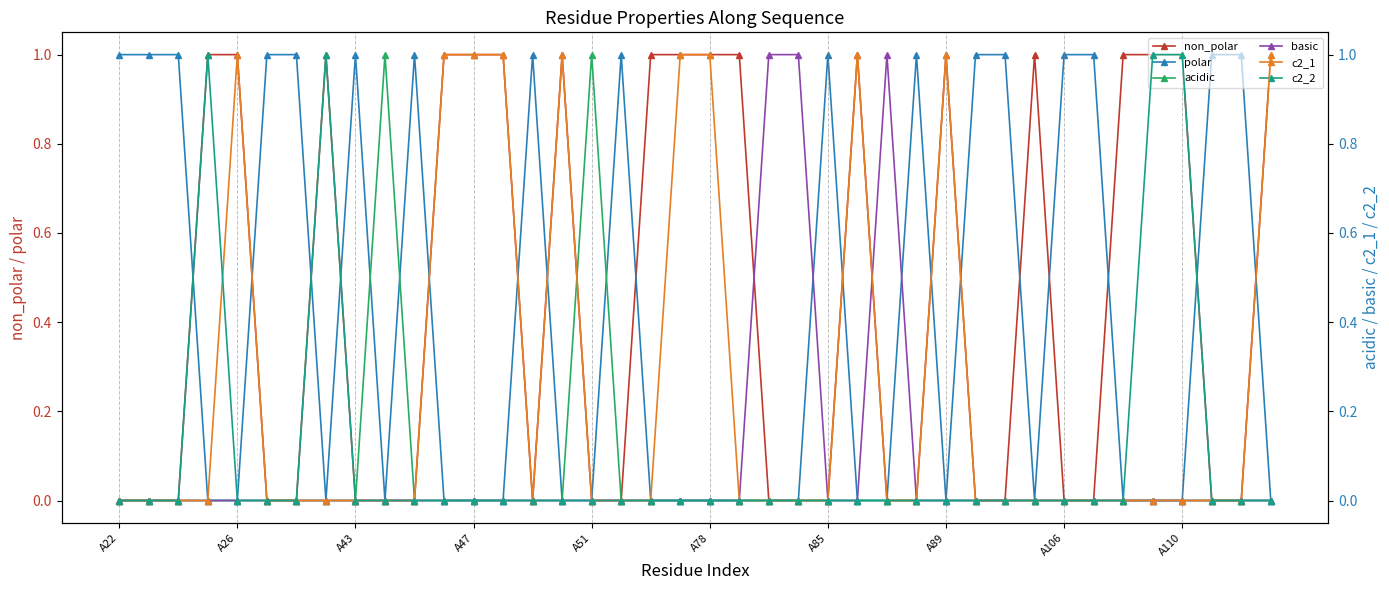

True or false: non_polar has more than 0 interior local peaks.

True